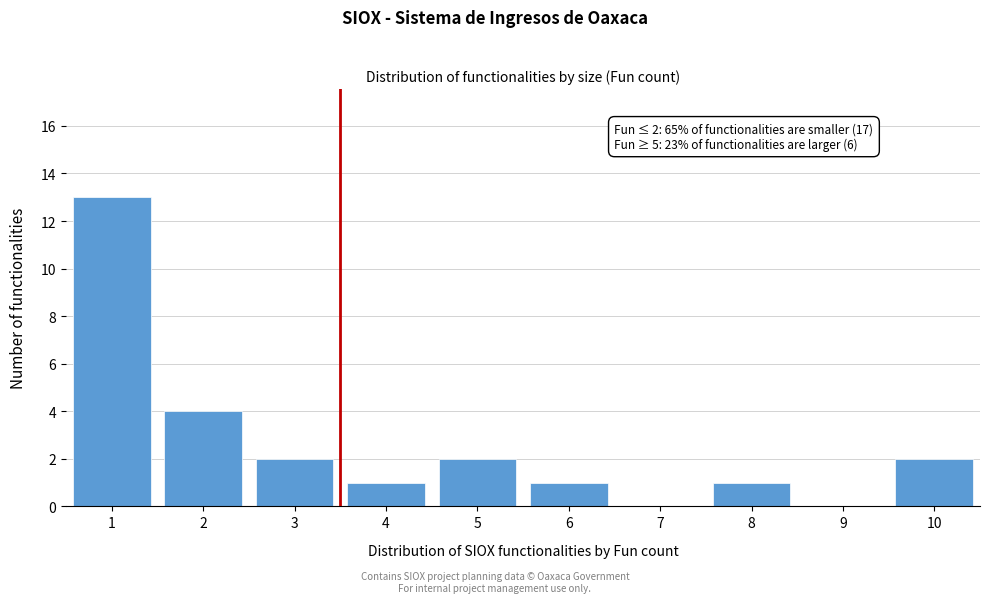

Reading left to right, list all the values displayed in this chart.

1=13	2=4	3=2	4=1	5=2	6=1	7=0	8=1	9=0	10=2